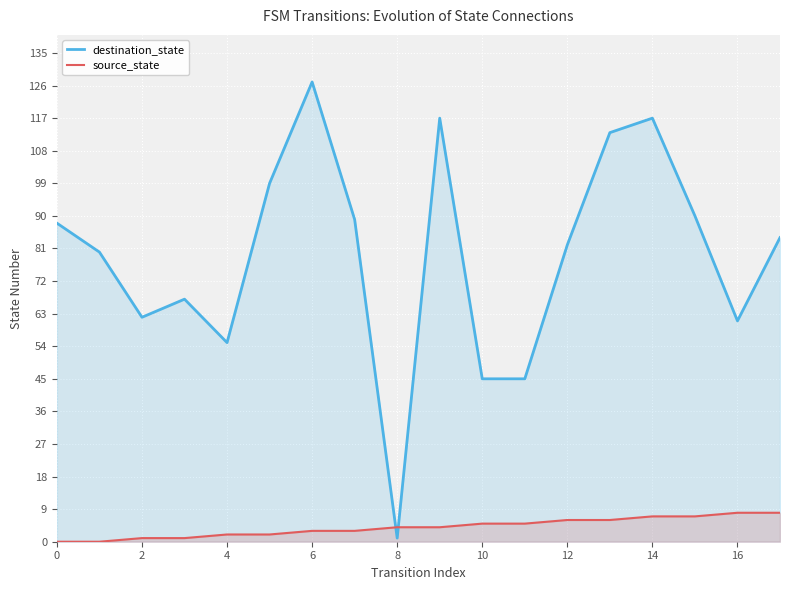

Which label corresponds to the largest value in the chart?

6